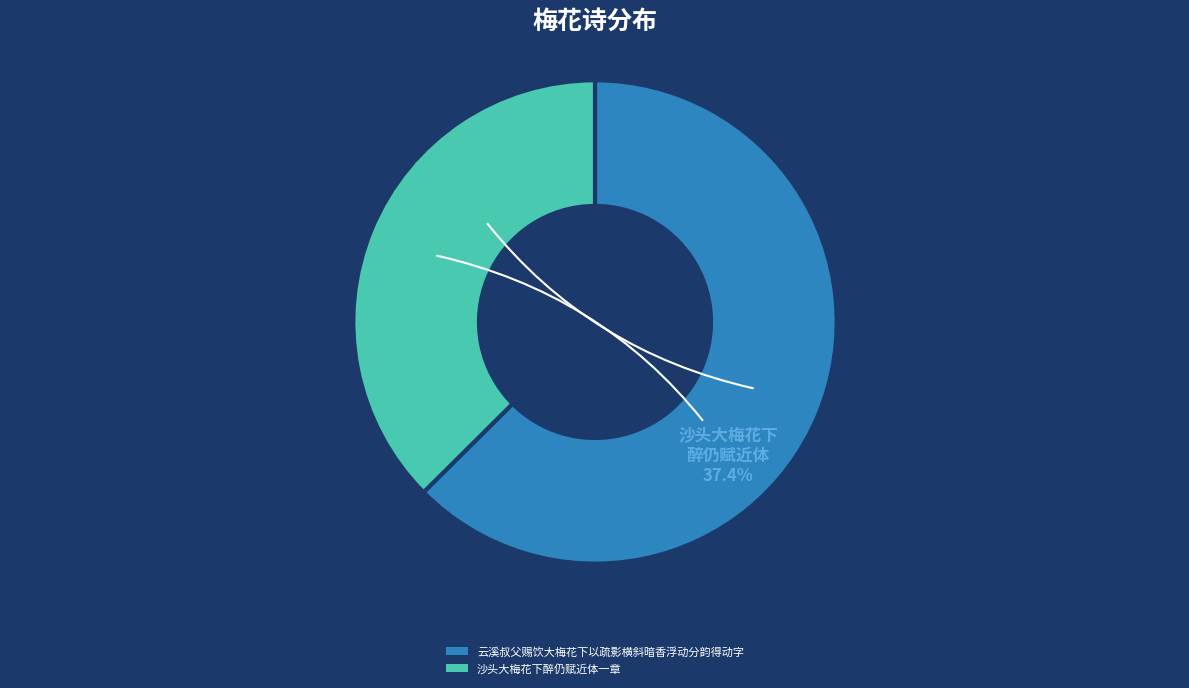

To the nearest percent, what is the average slice percentage?

50%